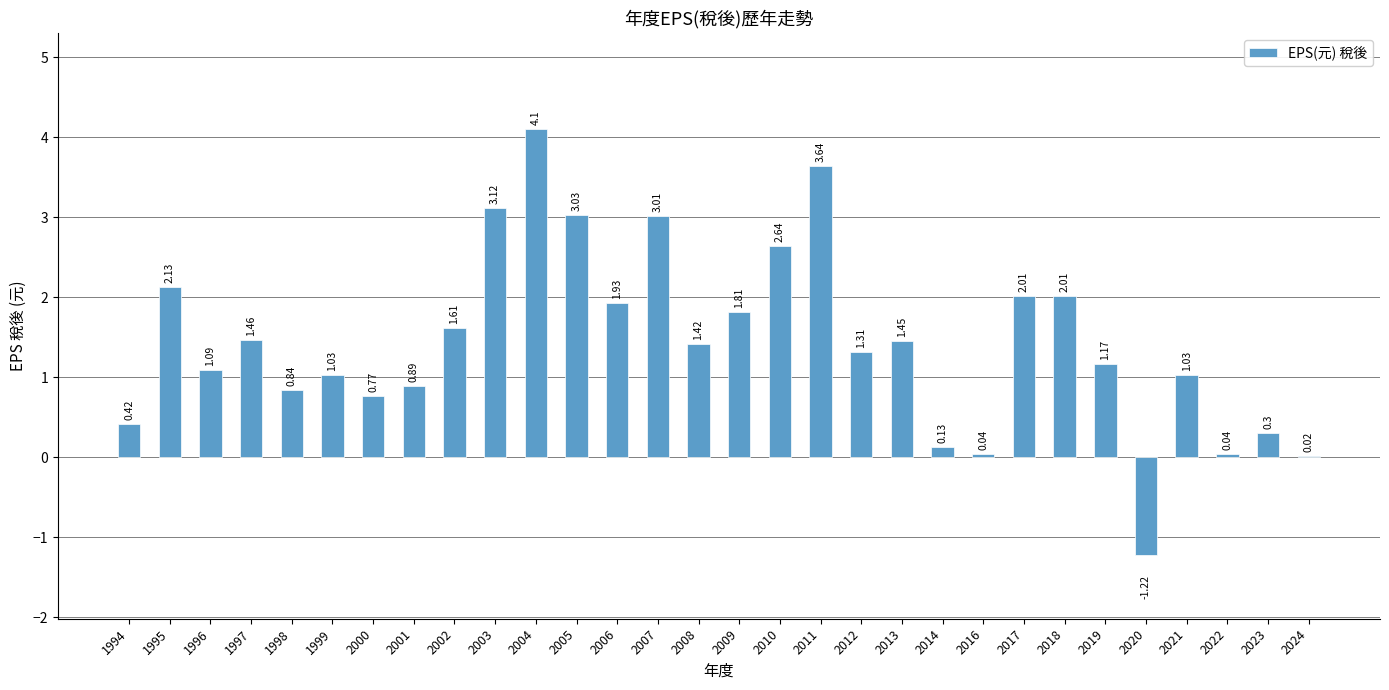

Which has a higher value, 2002 or 2007?

2007